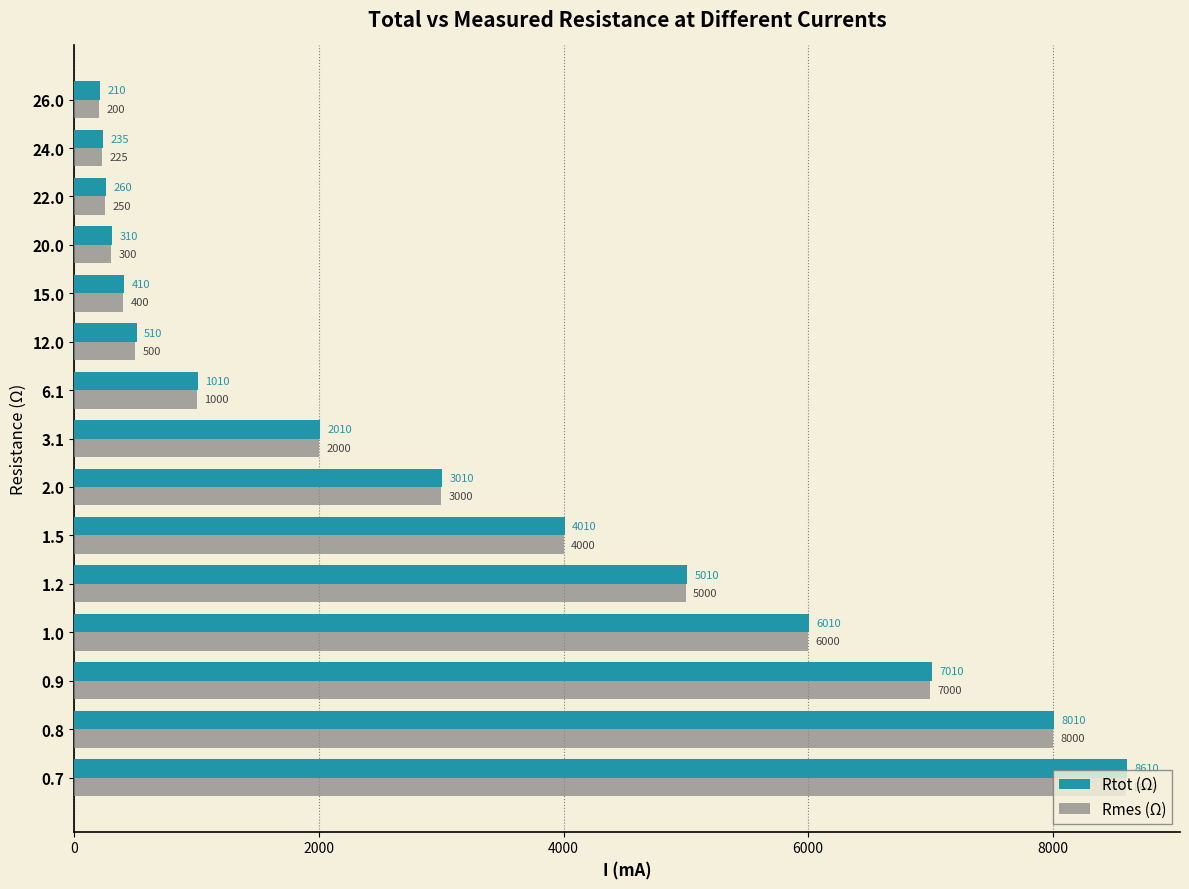

What is the minimum value shown in the chart?

200